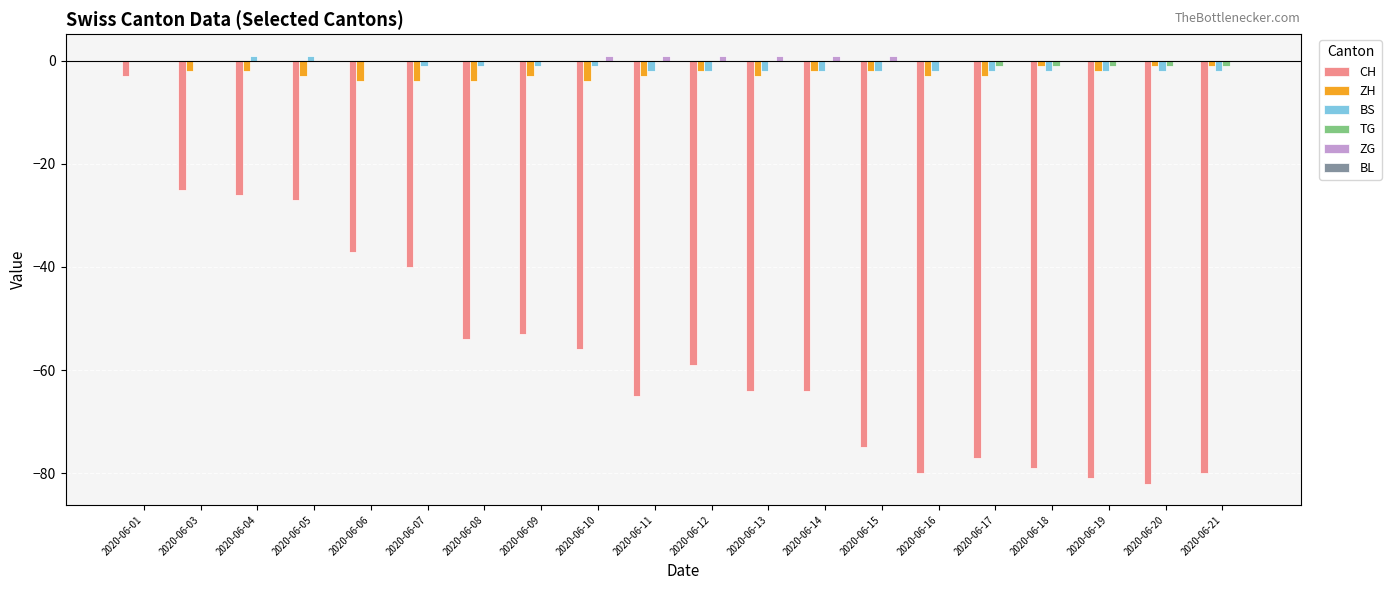

The ZG series shows 0 at 2020-06-21. True or false?

True